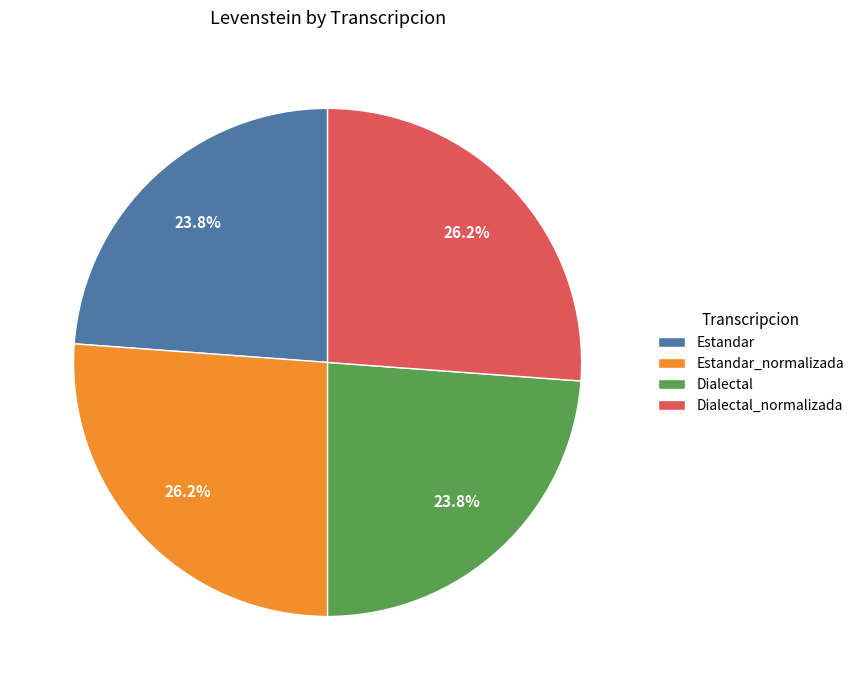

The Estandar_normalizada slice represents 26% of the pie. True or false?

True